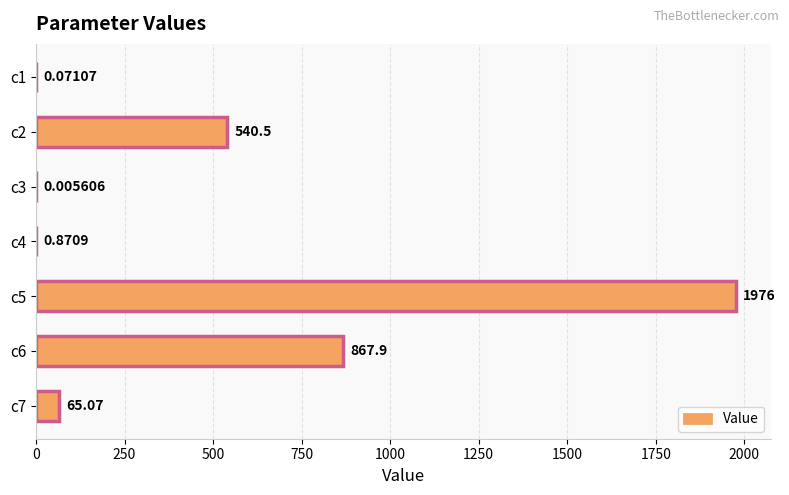

What is the sum of the values at c7 and c3?

65.1